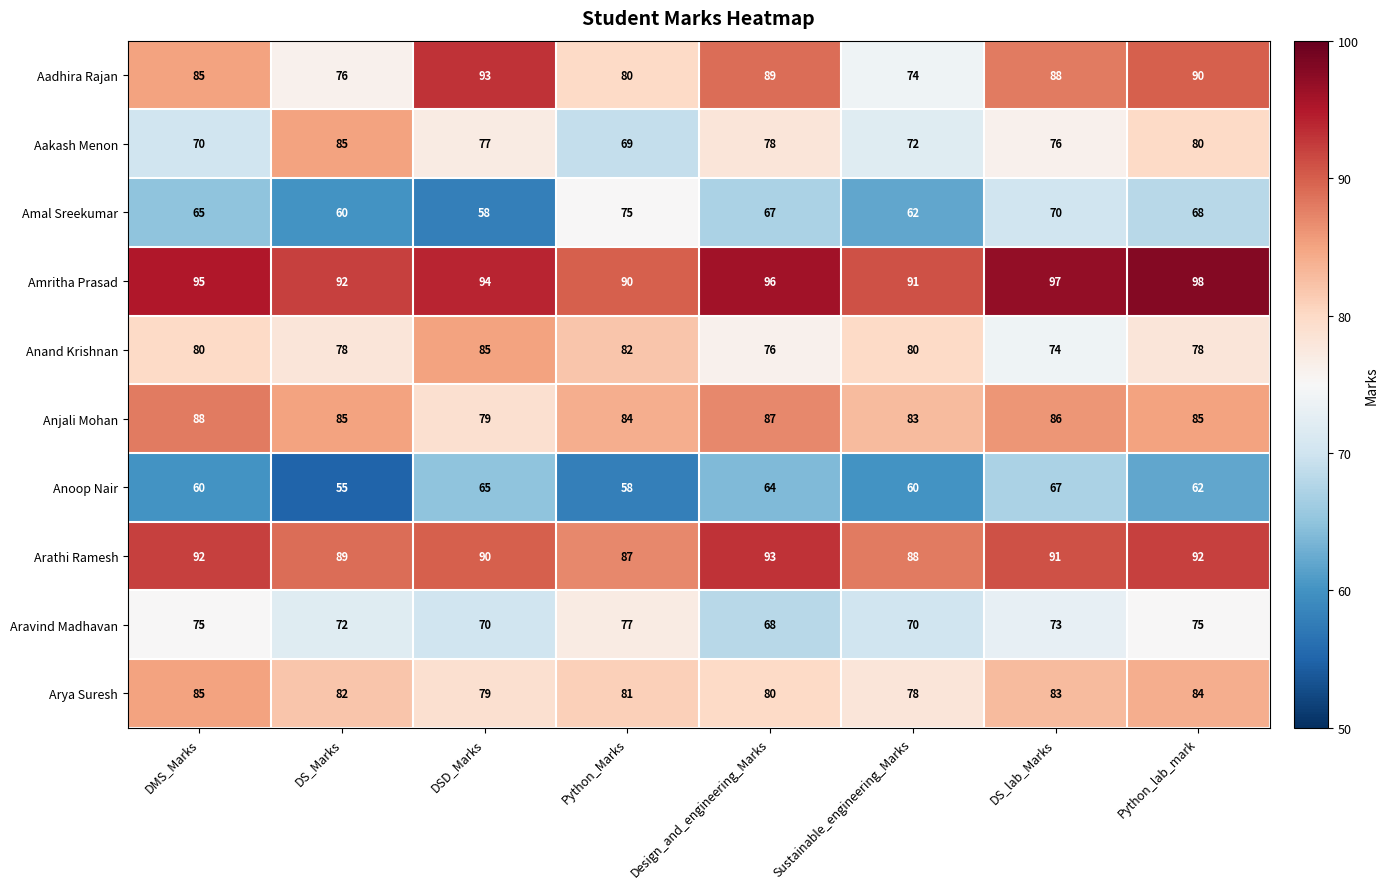

At which label is Amritha Prasad closest to 94?

DSD_Marks